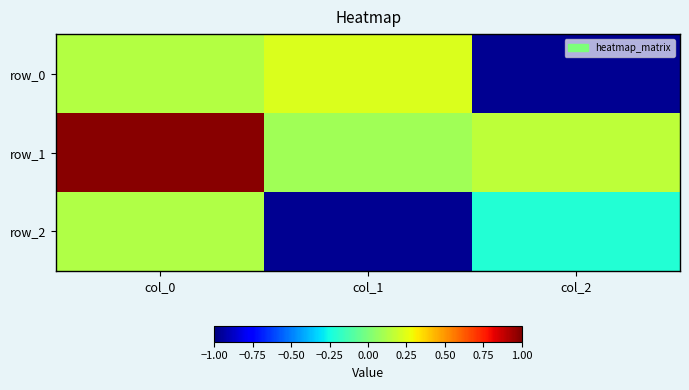

What is the difference between the second highest and minimum values in the row_1 series?

0.1